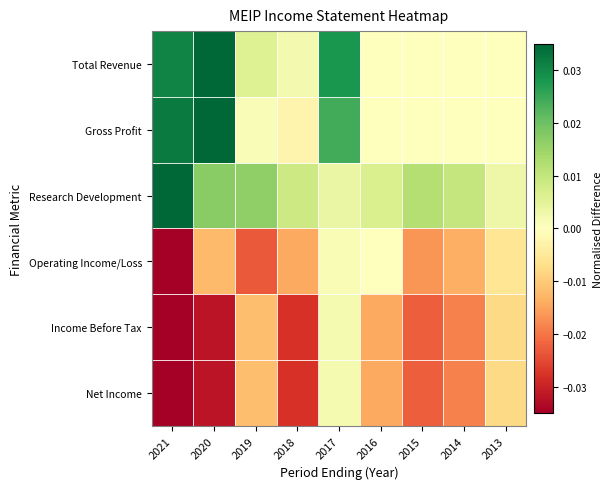

Which label corresponds to the smallest value in the chart?

2021